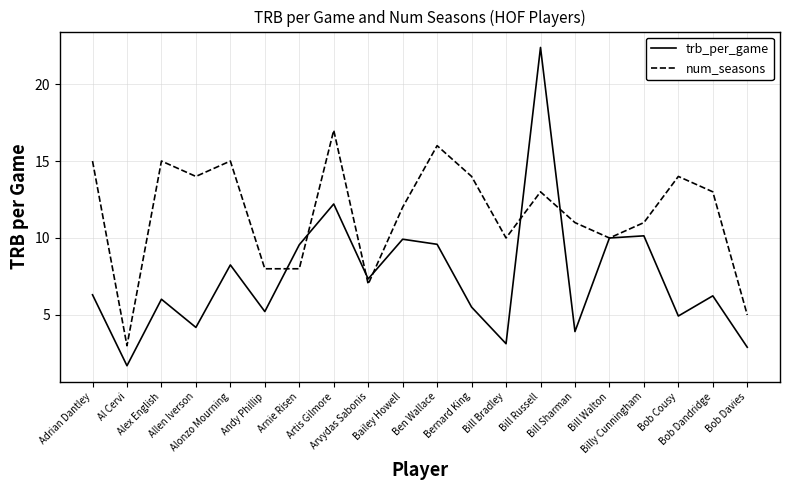

Where is trb_per_game nearest to the value 12?

Artis Gilmore